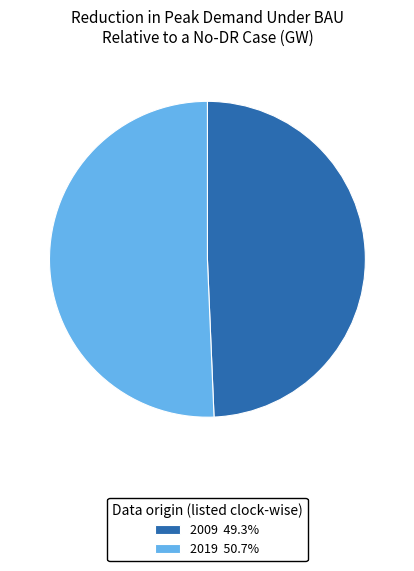

How many segments does this pie chart have?

2